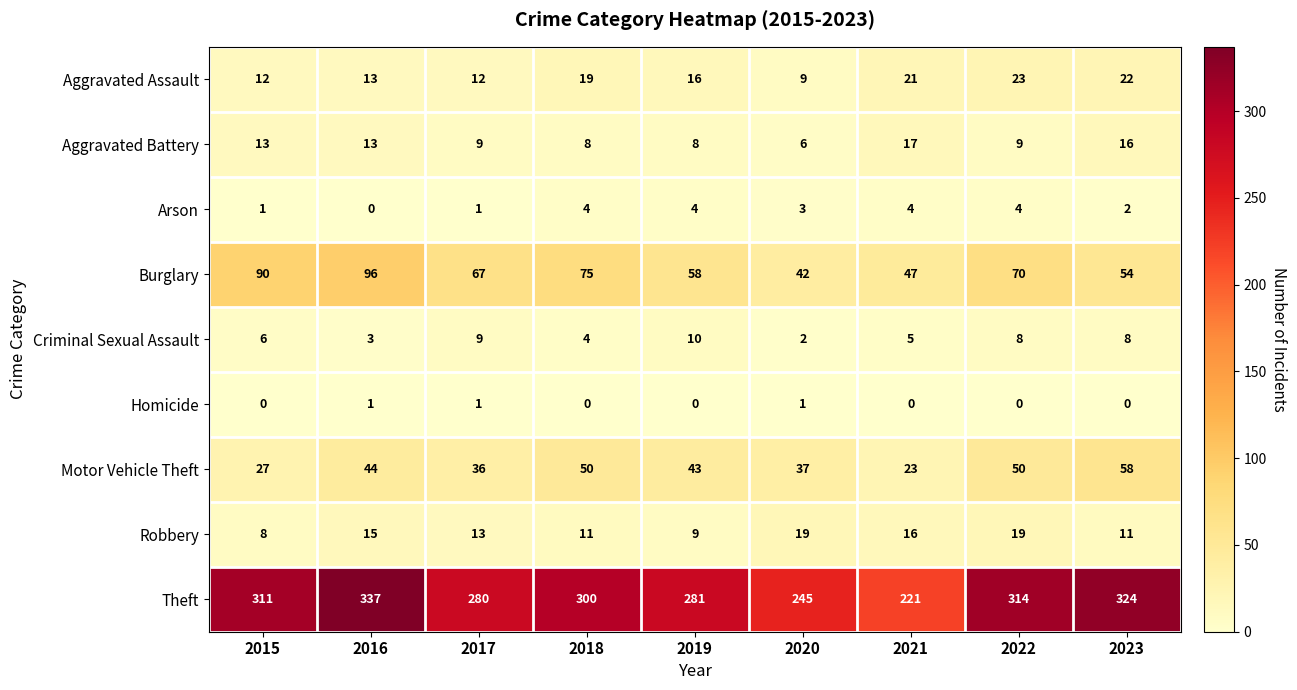

What is the greatest value displayed?

337